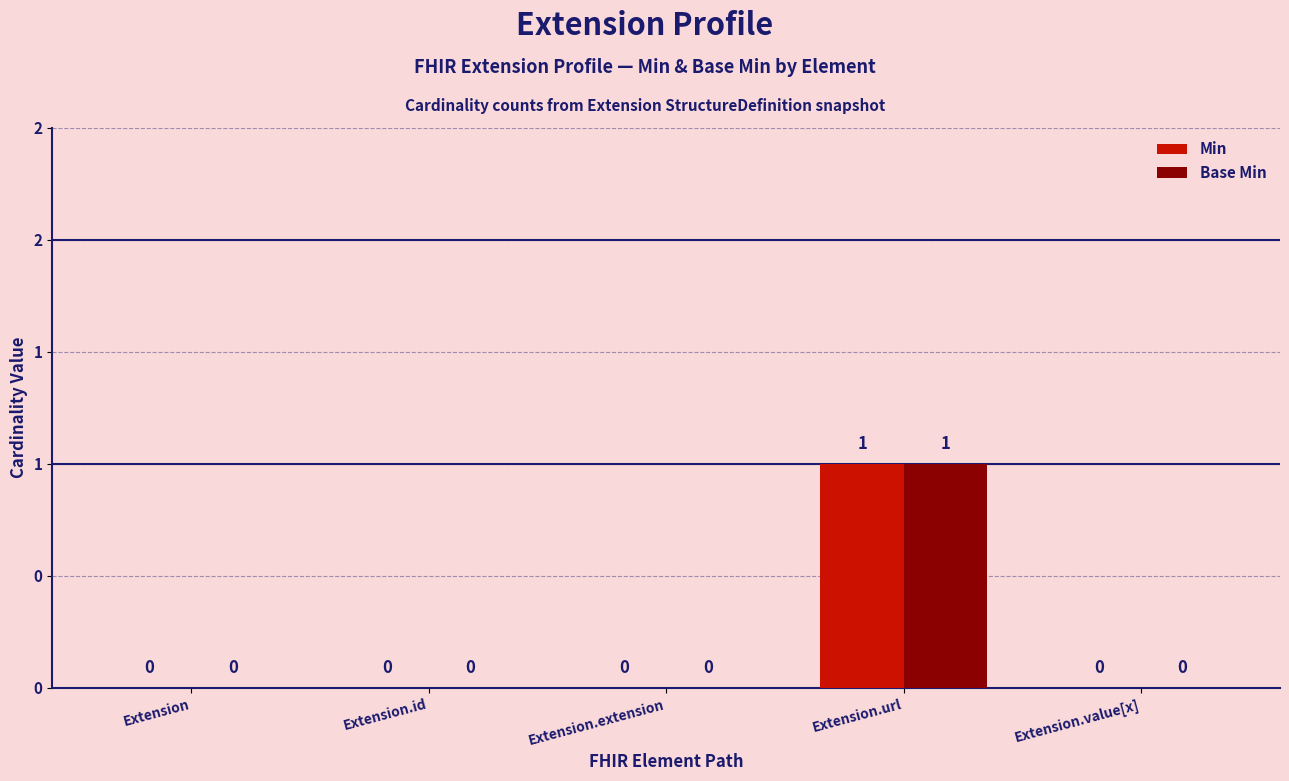

What are all the series names shown in the legend?

Min, Base Min